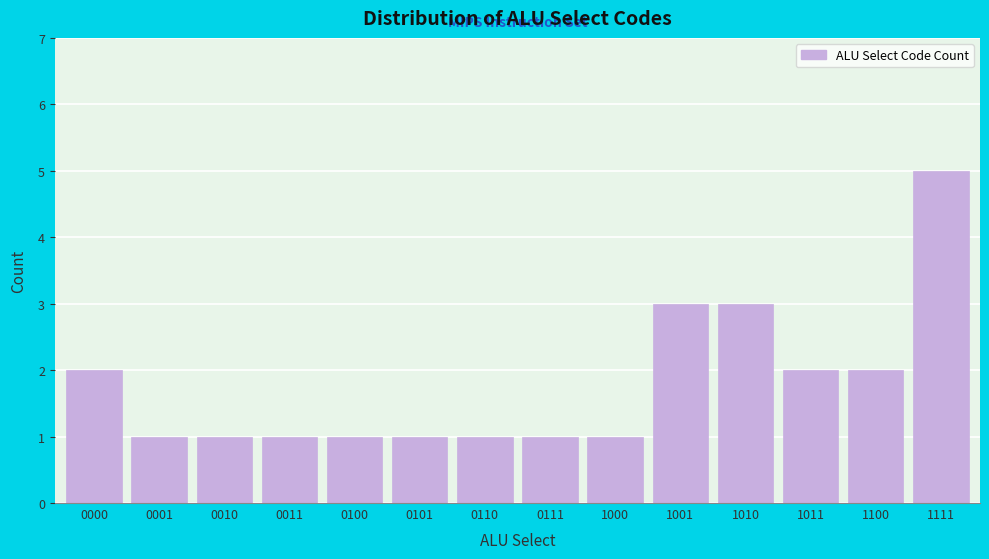

Reading left to right, what are all the values shown in this chart?

0000=2	0001=1	0010=1	0011=1	0100=1	0101=1	0110=1	0111=1	1000=1	1001=3	1010=3	1011=2	1100=2	1111=5